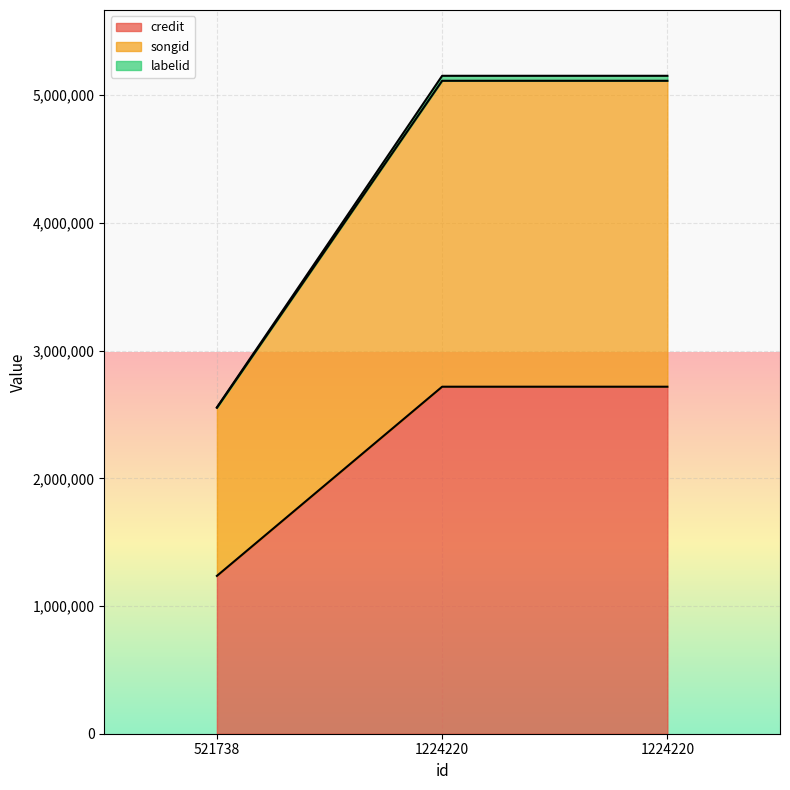

True or false: songid has a value of 2376045 at 1224220.

False